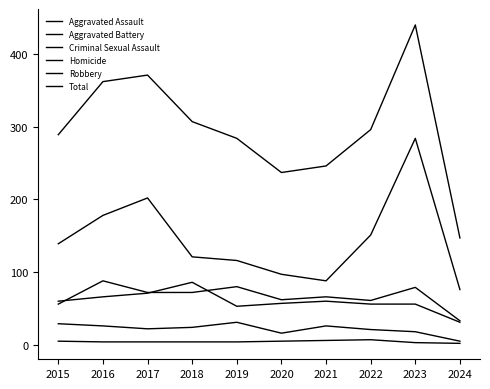

True or false: Aggravated Battery has a value of 30 at 2022.

False